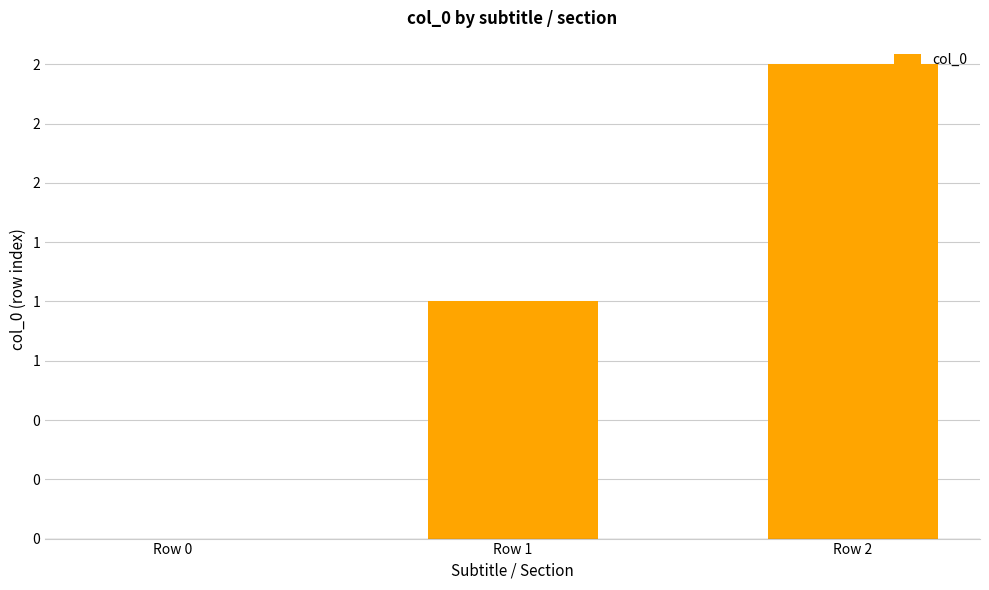

Are the bars horizontal?

No